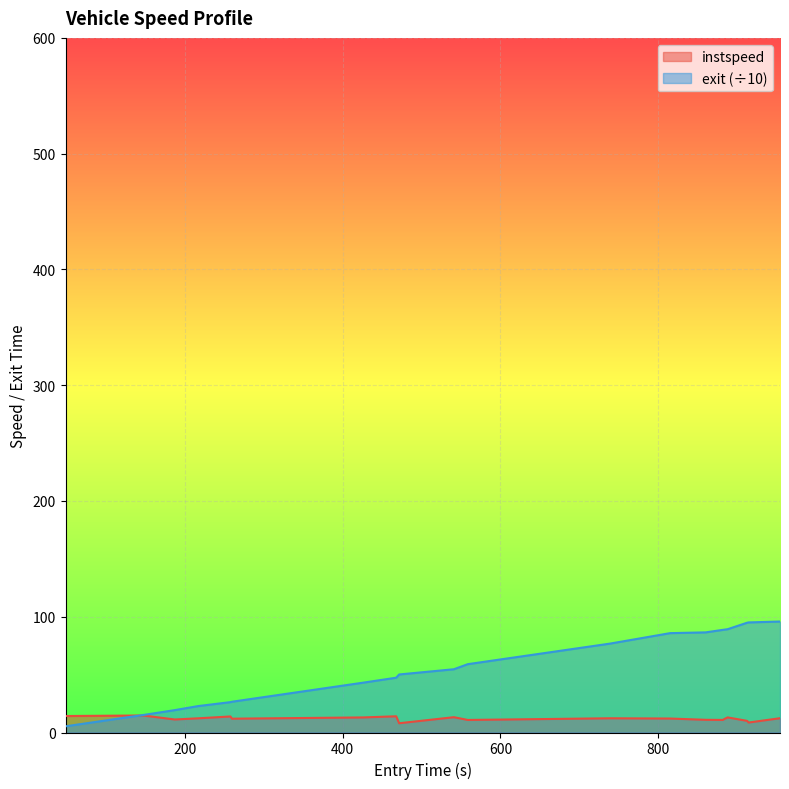

At which category does instspeed reach its first local peak?

147.74194817842485